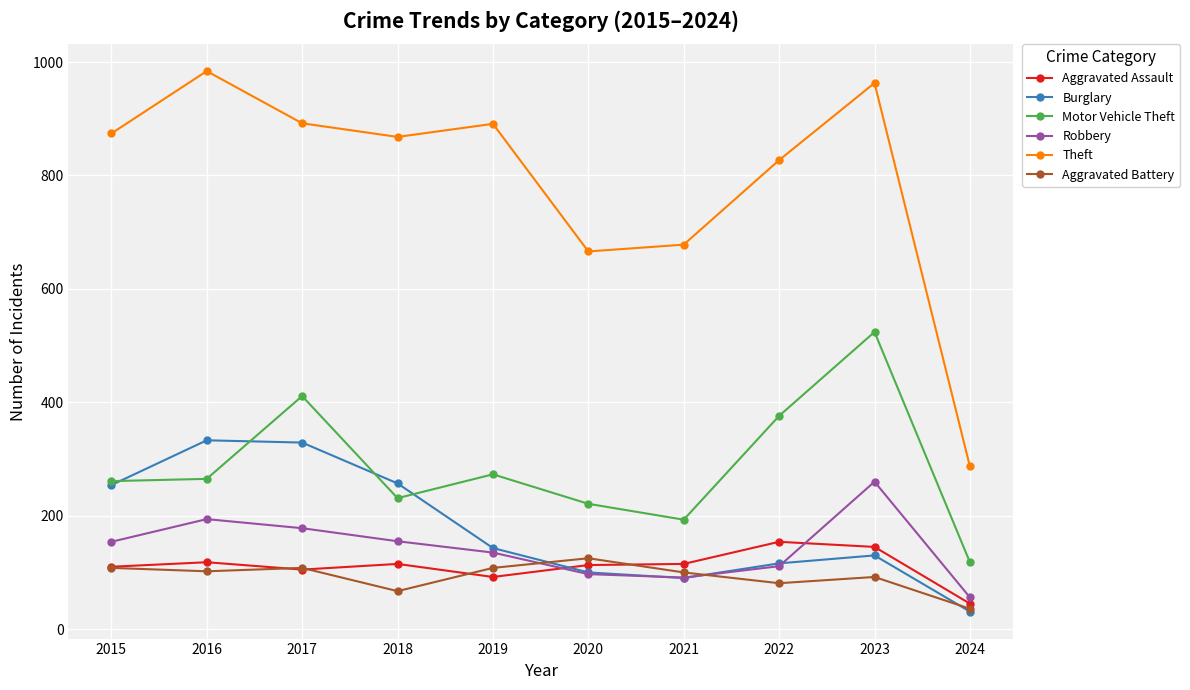

Does the chart have visible grid lines?

Yes